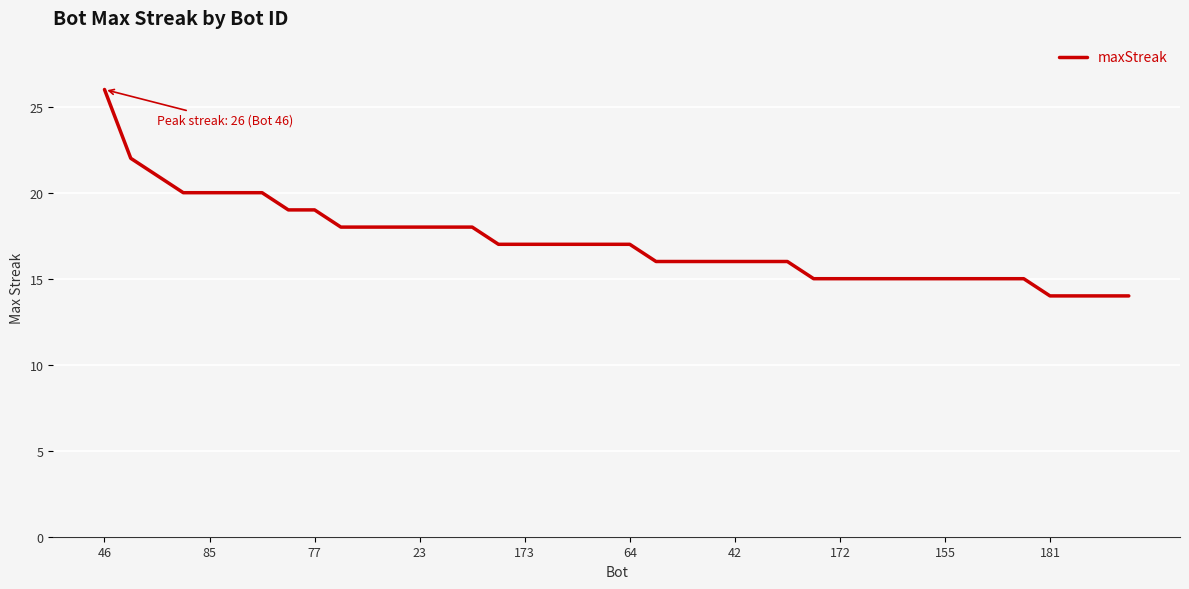

What is the maximum value shown in the chart?

26